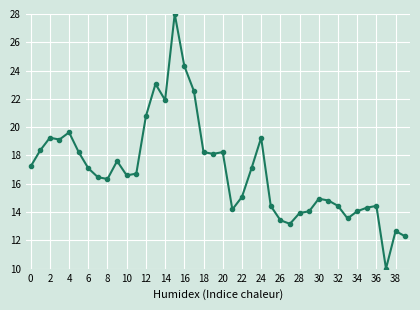

How many lines are shown in the chart?

1